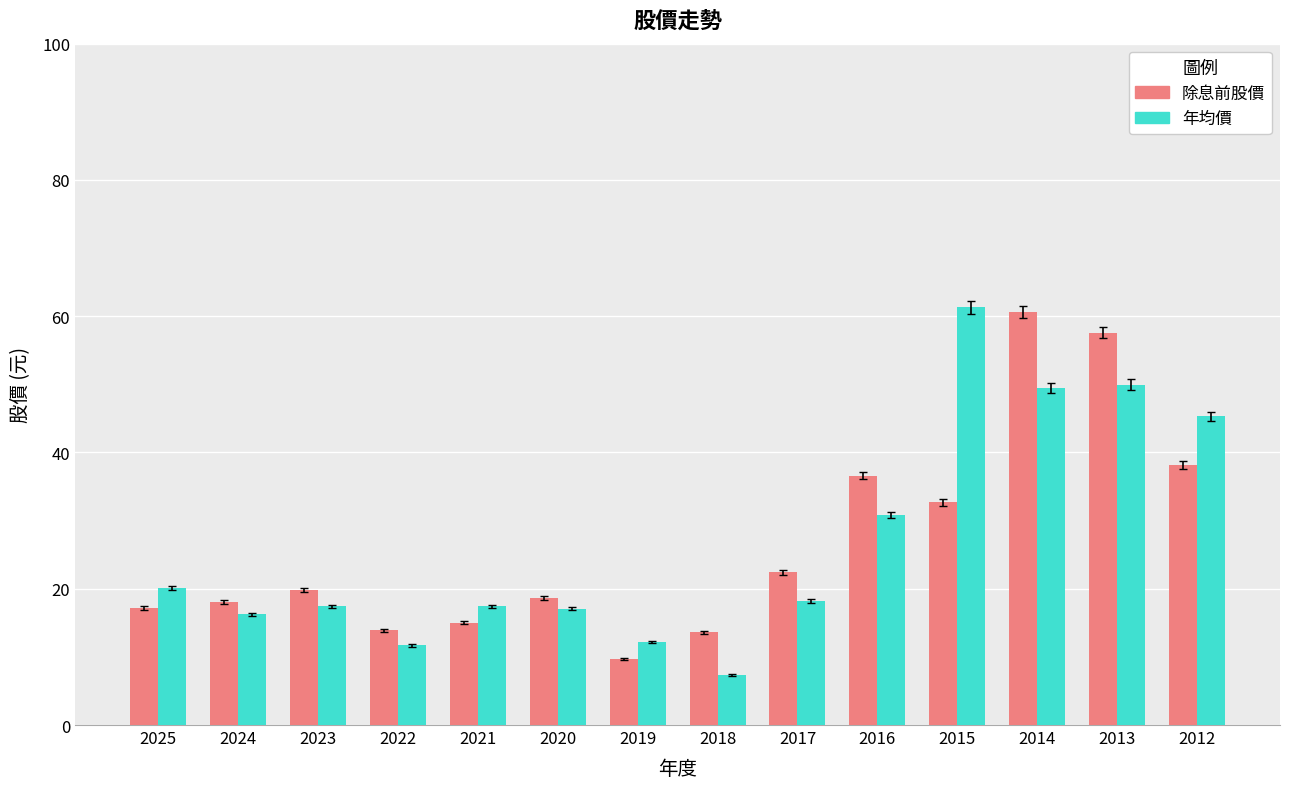

What is the smallest value displayed?

7.3